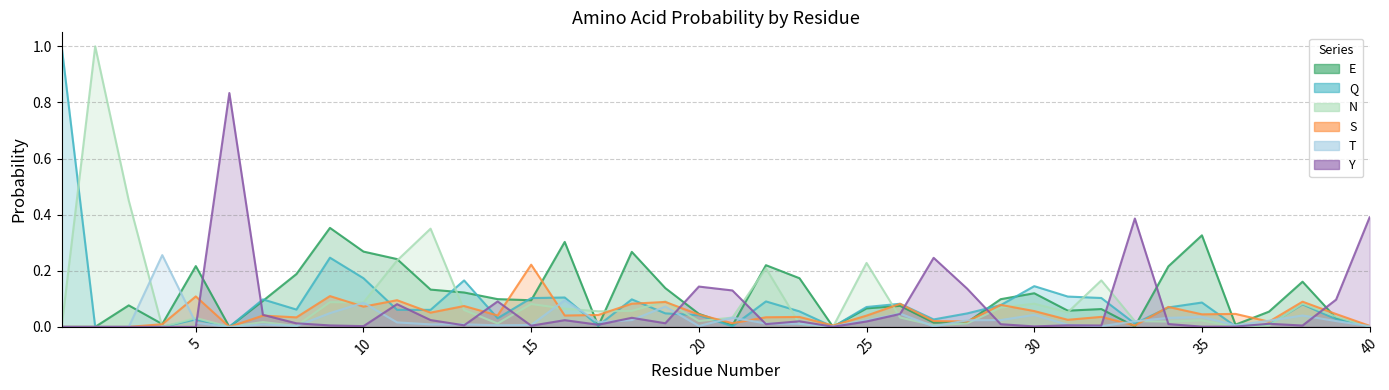

What is the total value across all series at 39?

0.3